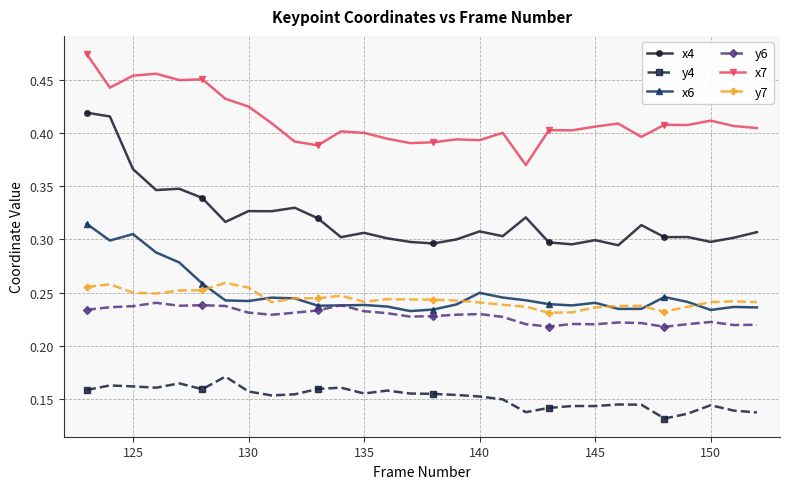

At how many categories does at least one series exceed 0?

30